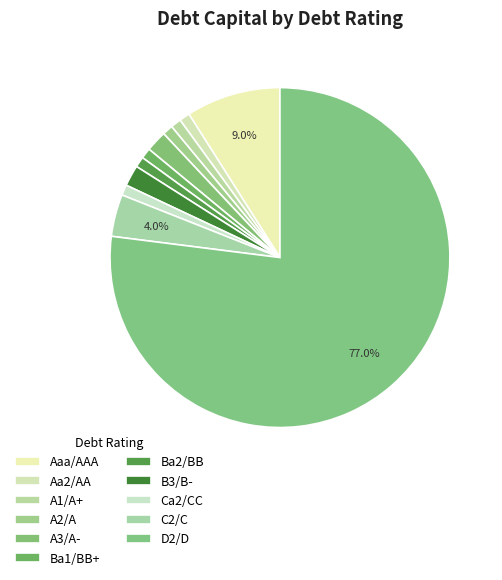

Does D2/D account for over 50% of the chart?

Yes